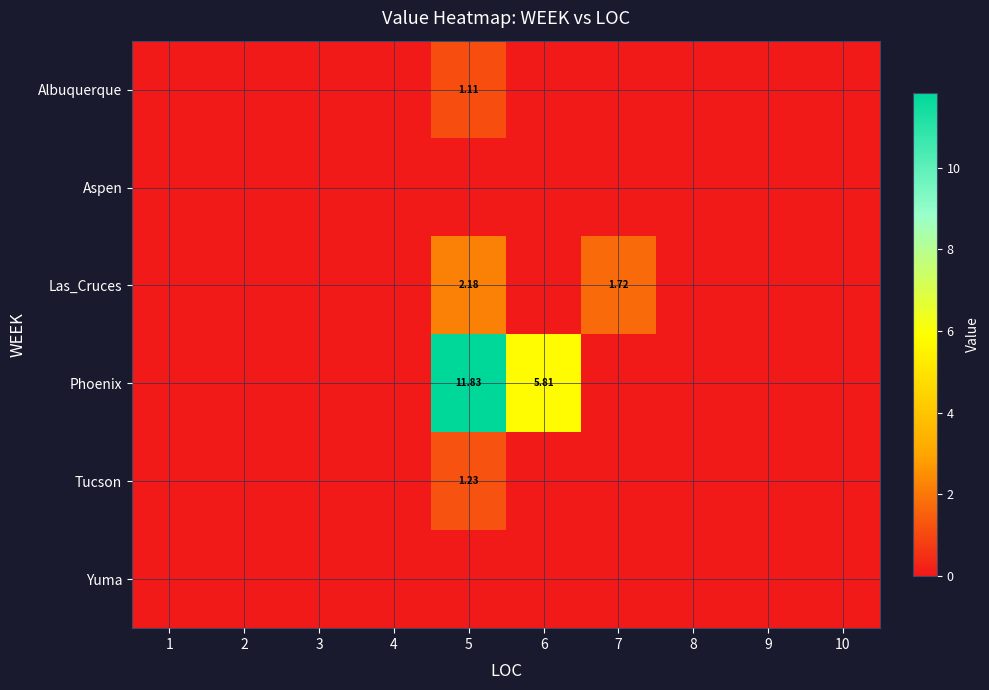

What is the average value of the Phoenix series?

1.8